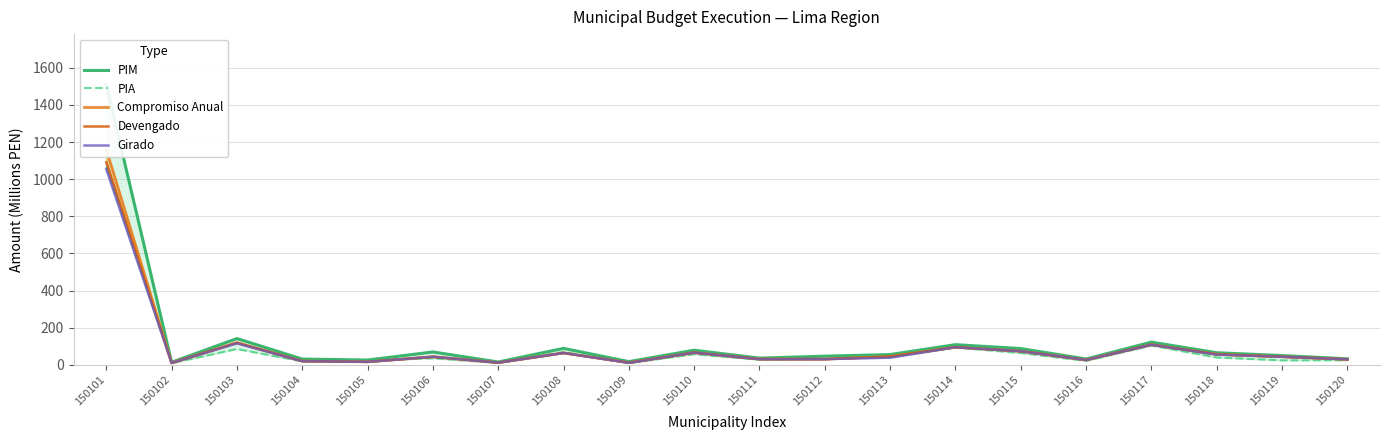

Which category has the highest value in the Compromiso Anual series?

150101